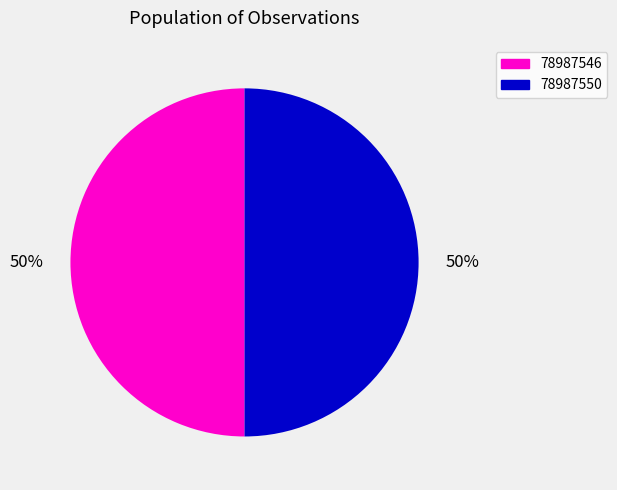

True or false: 78987550 accounts for 41% of the total.

False